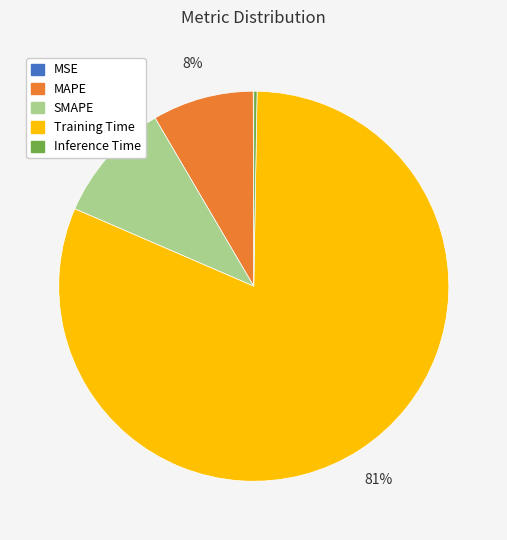

Is there any slice that represents more than half of the pie?

Yes